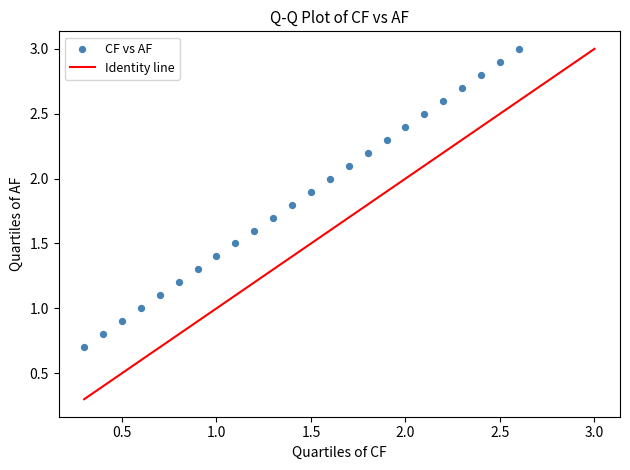

What is the range of X values (max minus min)?

2.3